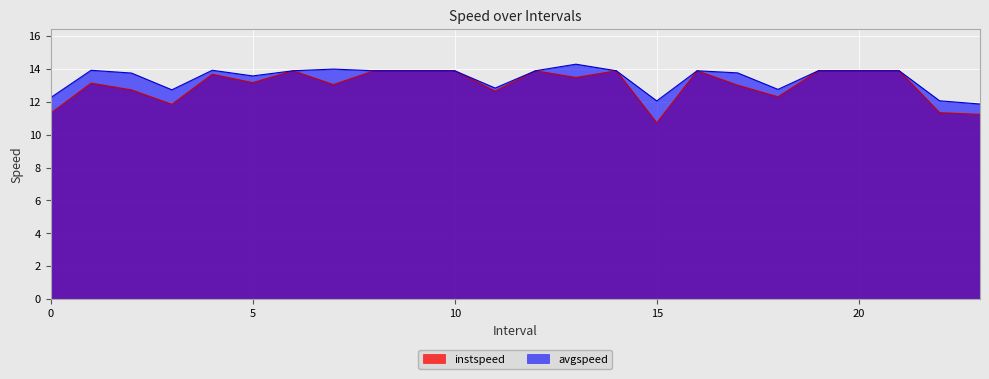

What is the sum of the avgspeed values at 21.0 and 0.0?

26.1